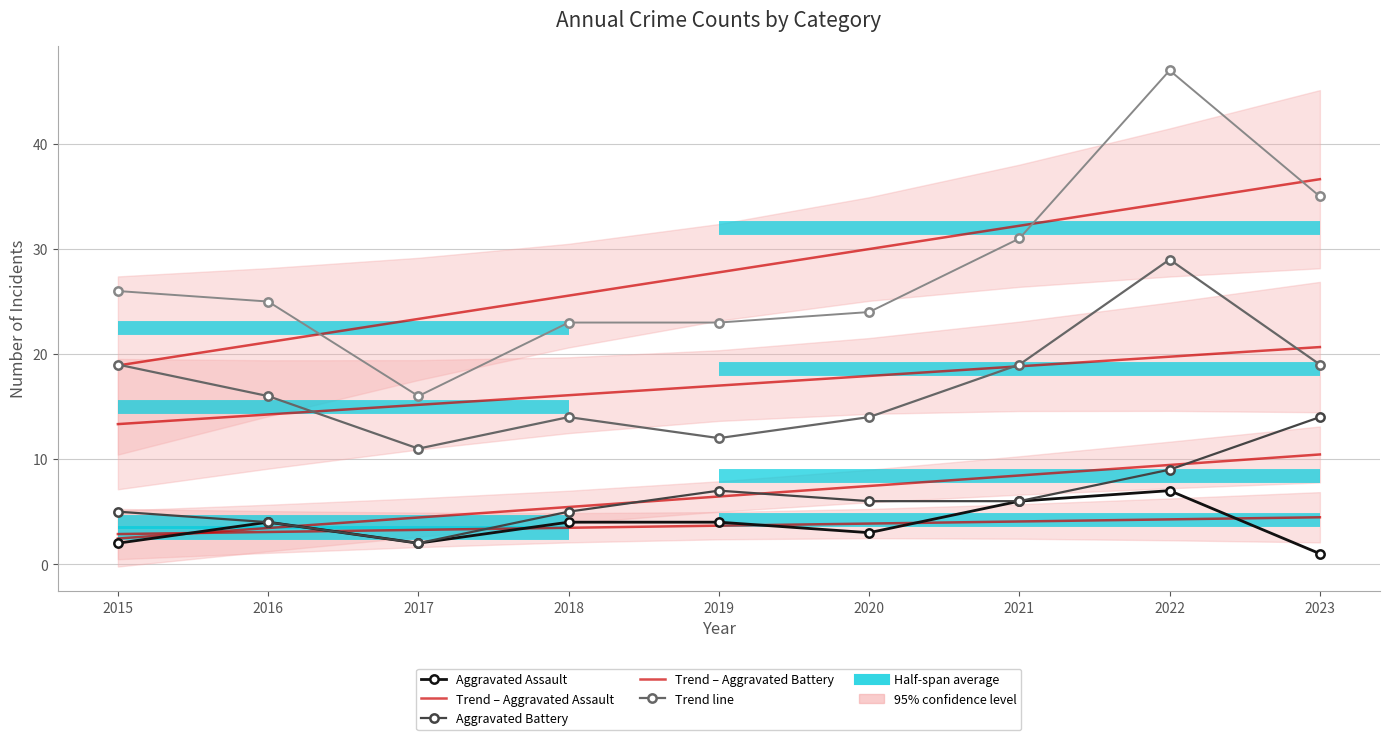

Reading left to right, list all the values displayed in this chart.

Aggravated Assault: 2015=2	2016=4	2017=2	2018=4	2019=4	2020=3	2021=6	2022=7	2023=1
Aggravated Battery: 2015=5	2016=4	2017=2	2018=5	2019=7	2020=6	2021=6	2022=9	2023=14
Robbery: 2015=19	2016=16	2017=11	2018=14	2019=12	2020=14	2021=19	2022=29	2023=19
Total: 2015=26	2016=25	2017=16	2018=23	2019=23	2020=24	2021=31	2022=47	2023=35